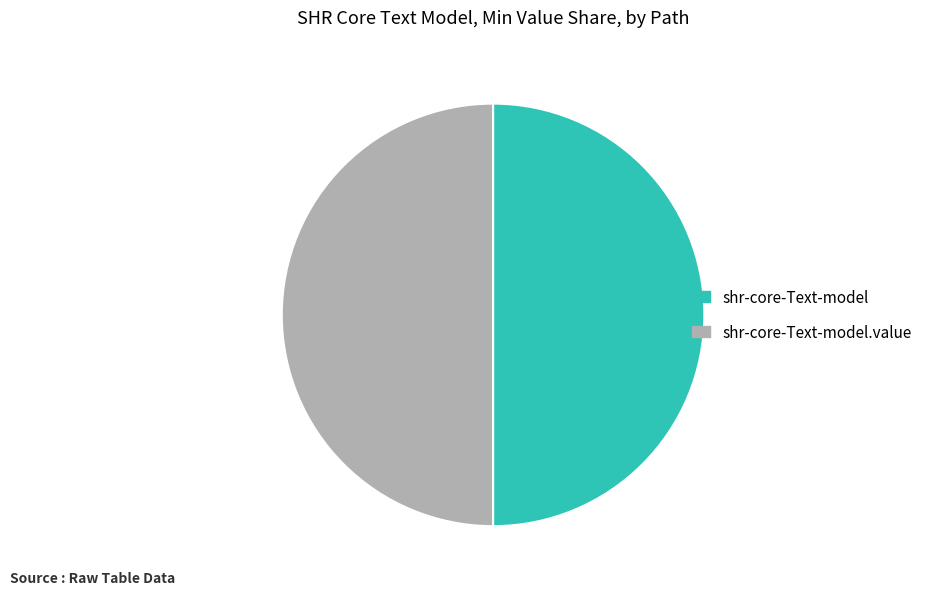

The shr-core-Text-model.value slice represents 61% of the pie. True or false?

False